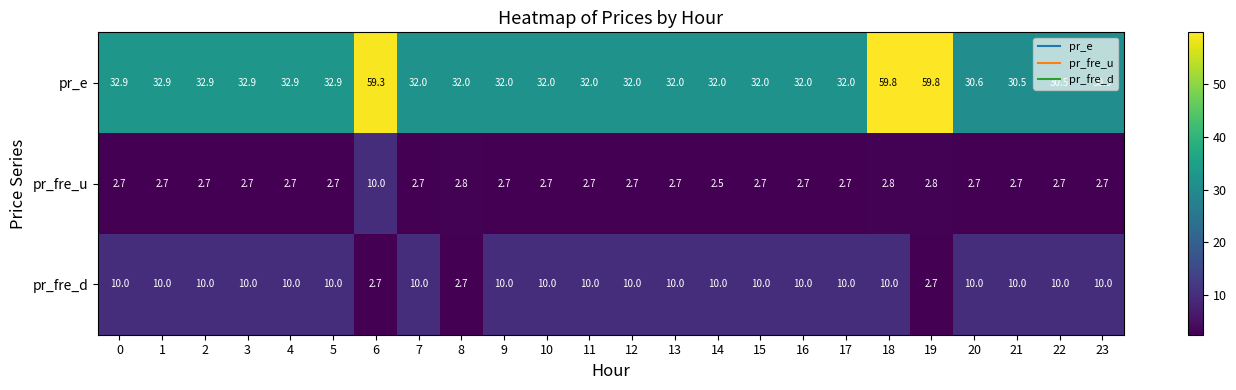

What is the lowest value of the pr_fre_u series?

2.5